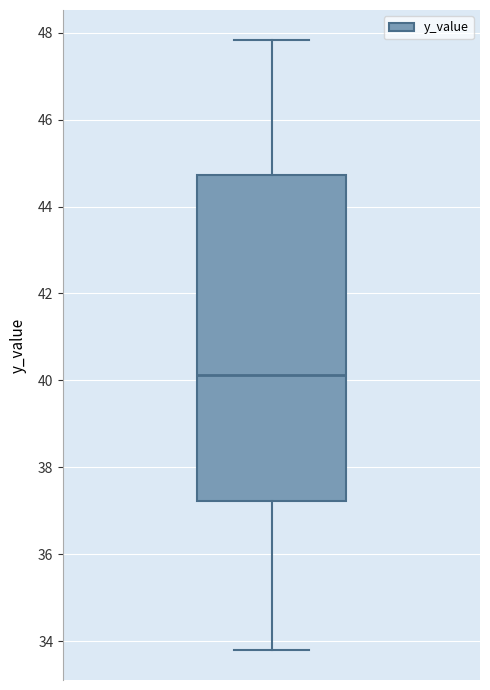

Transcribe this box plot: give where the median line is, the range the box spans, and where the two whiskers end, as read against the y-axis. The values are not printed on the chart, so give them approximately, as read against the axis.

median 40.2, box 37.2 to 44.8, whiskers 33.8 to 47.8